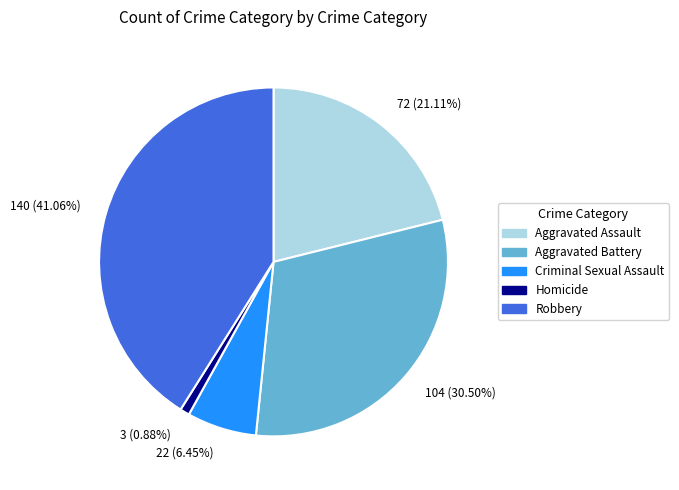

What is the ratio of the value at Criminal Sexual Assault to the value at Robbery?

0.2